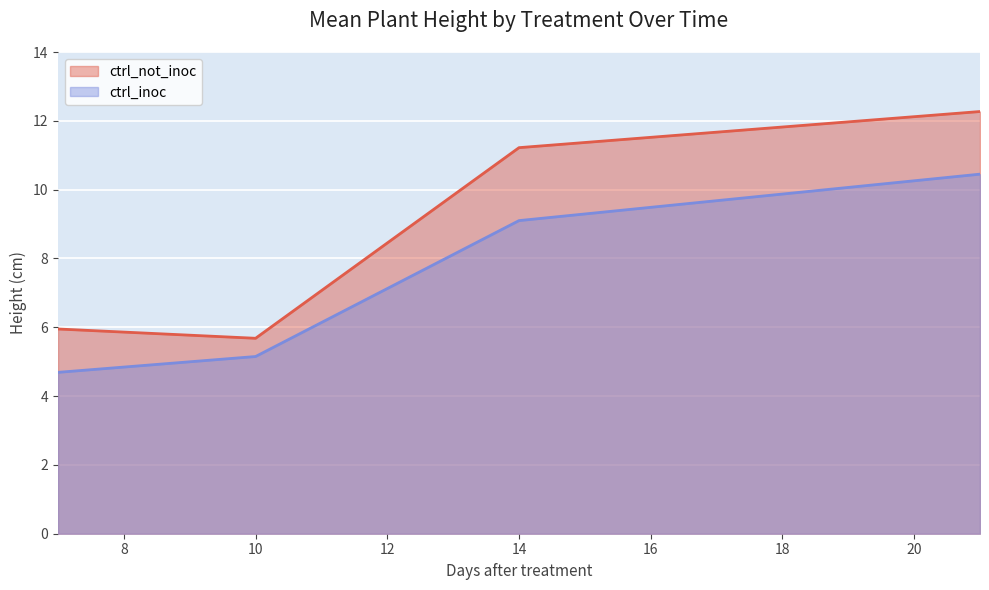

What is the value of the ctrl_not_inoc point at the 2nd from the left?

5.7